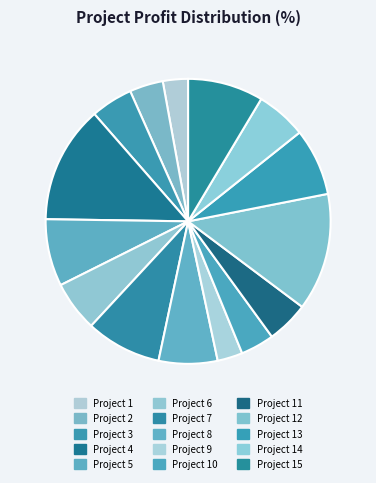

Between Project 11 and Project 2, which is larger?

Project 11